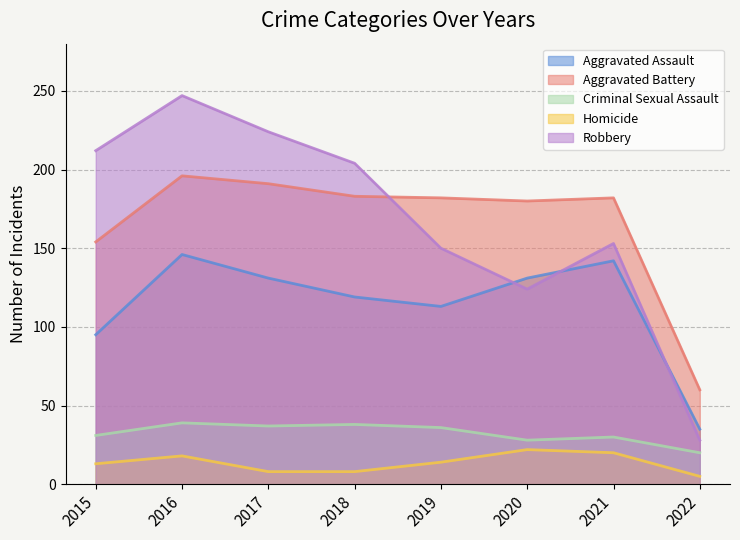

At which label does Aggravated Battery reach its minimum?

2022